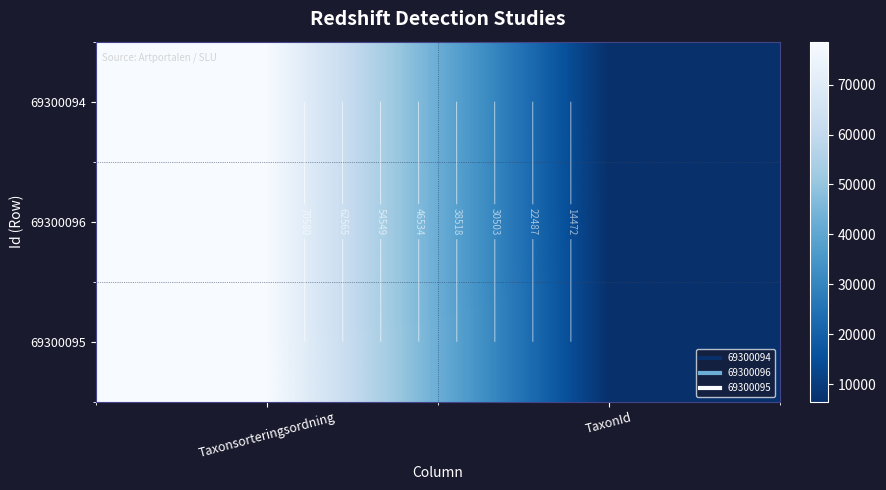

How many data points in 69300094 are less than 78503?

1